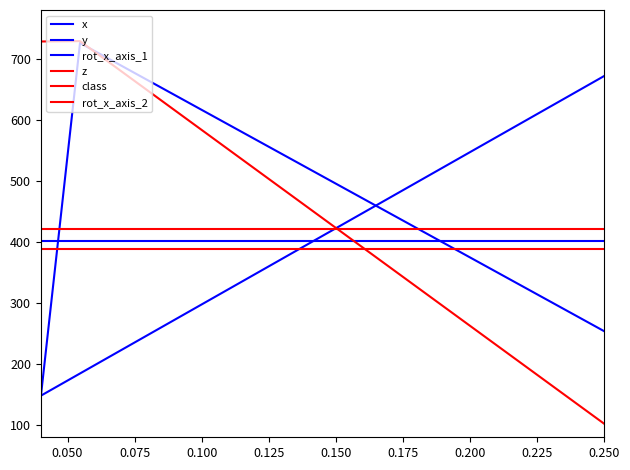

What are all the series names shown in the legend?

x, y, rot_x_axis_1, z, class, rot_x_axis_2